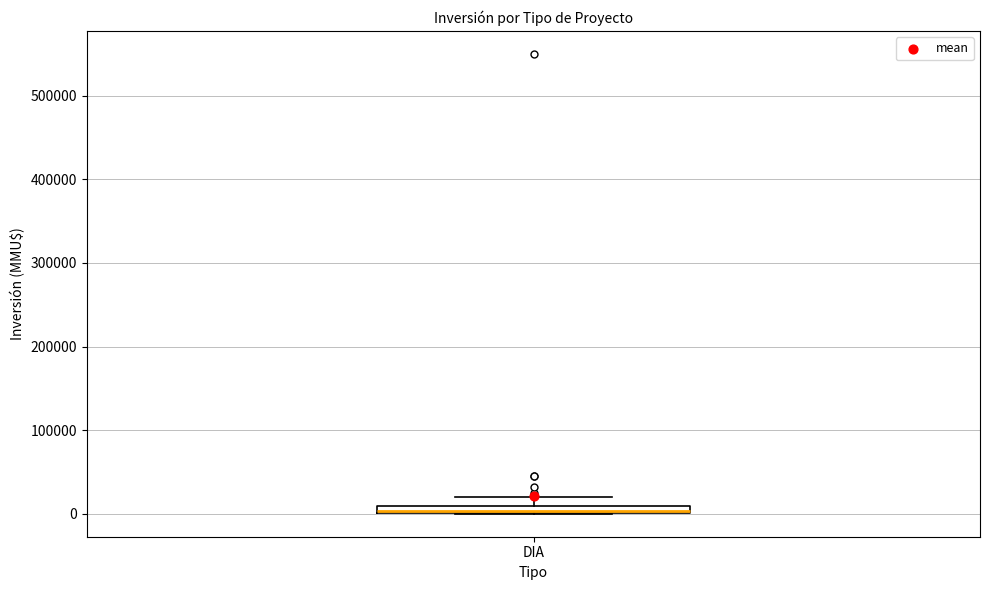

Where does the upper whisker of the box for DIA end on the y-axis? The values are not printed on the chart, so give them approximately, as read against the axis.

20000